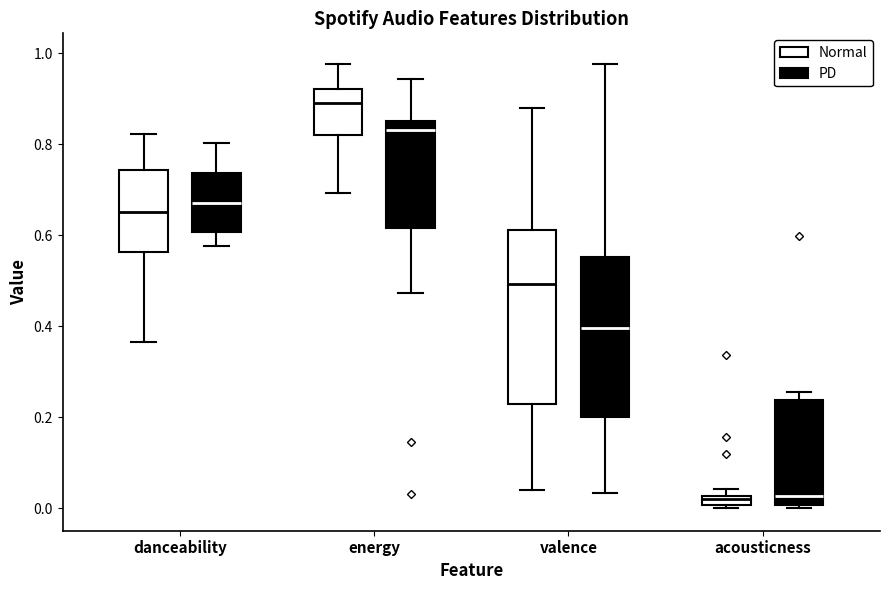

Where does the median line of the box for energy (PD) sit on the y-axis? The values are not printed on the chart, so give them approximately, as read against the axis.

0.84